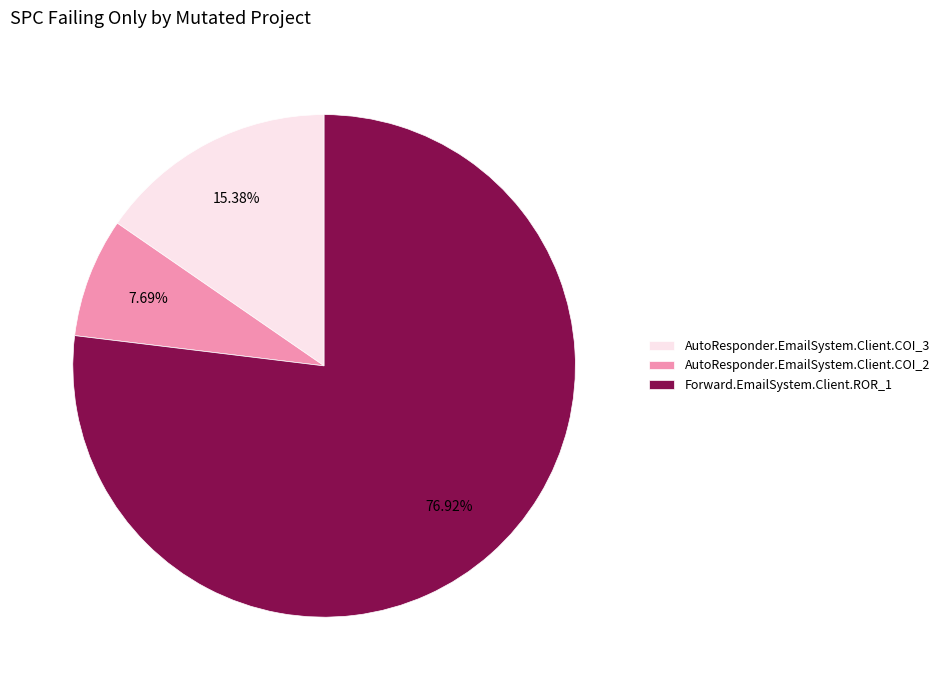

Is it true that AutoResponder.EmailSystem.Client.COI_2 is 8% of the pie?

True